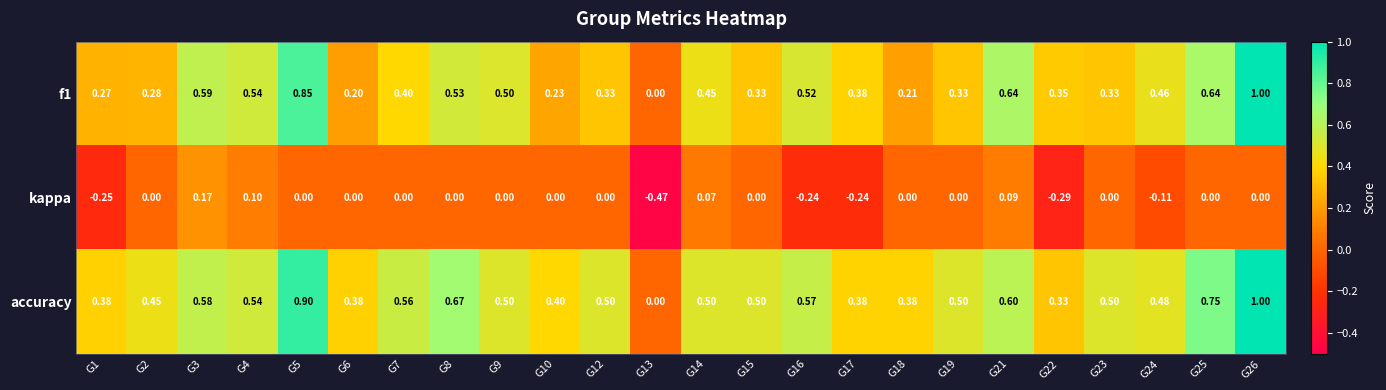

Which series has the largest total across all categories?

accuracy